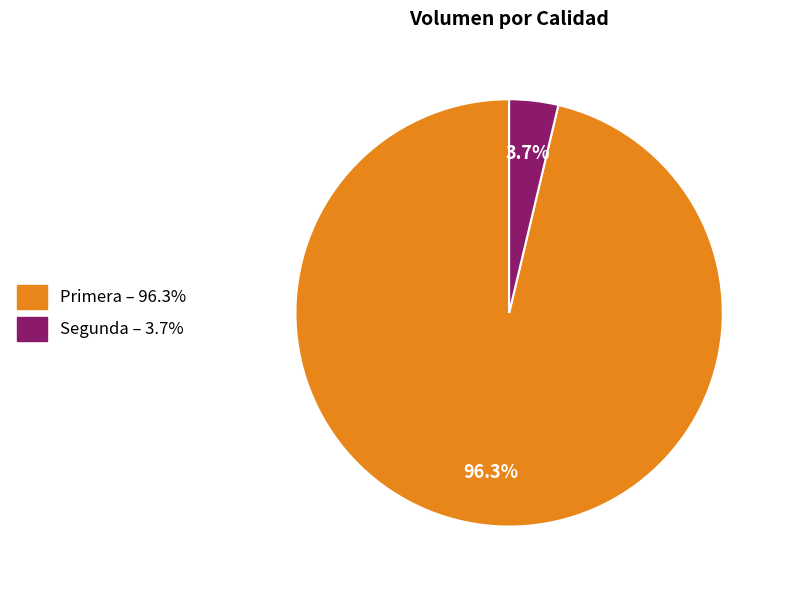

To the nearest percent, what is the average slice percentage?

50%